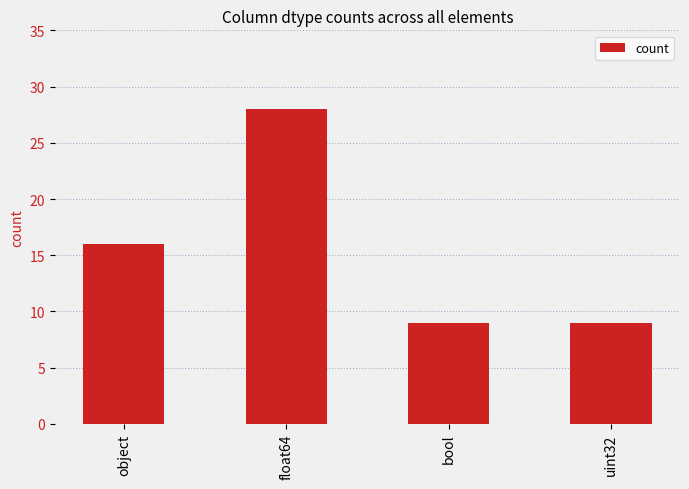

What is the smallest value displayed?

9